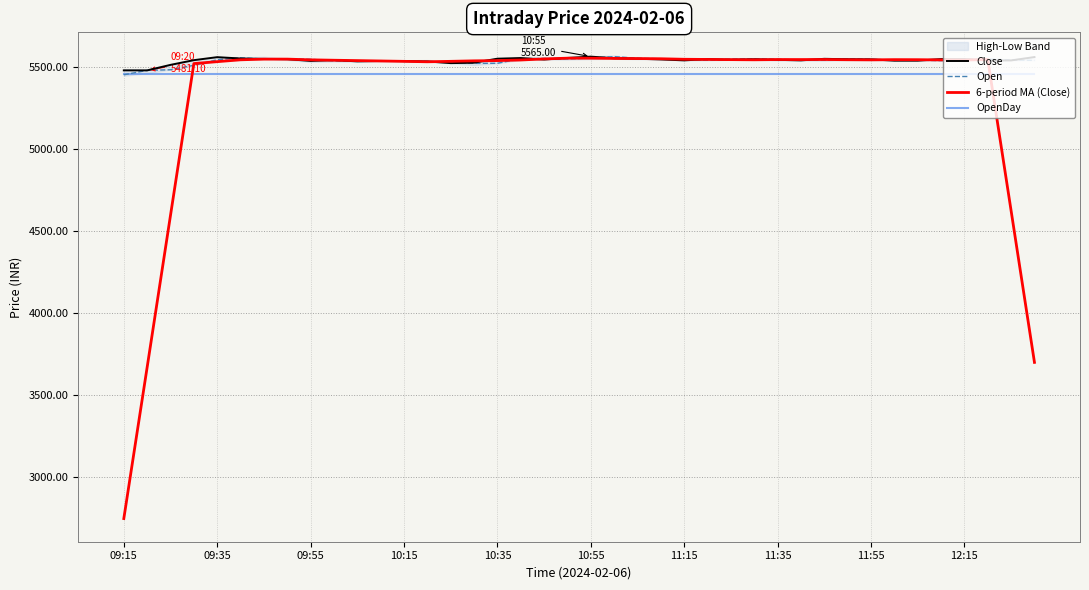

What is the maximum value shown in the chart?

5565.0